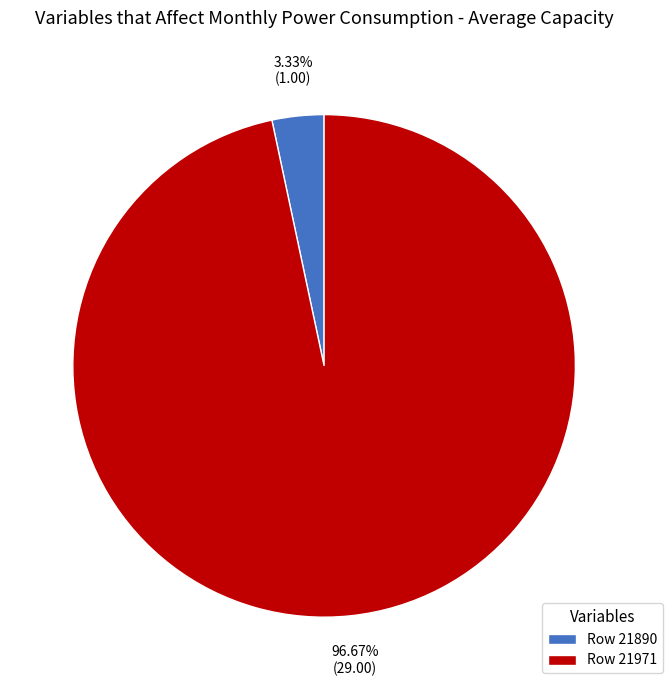

Is there a majority slice in this chart?

Yes